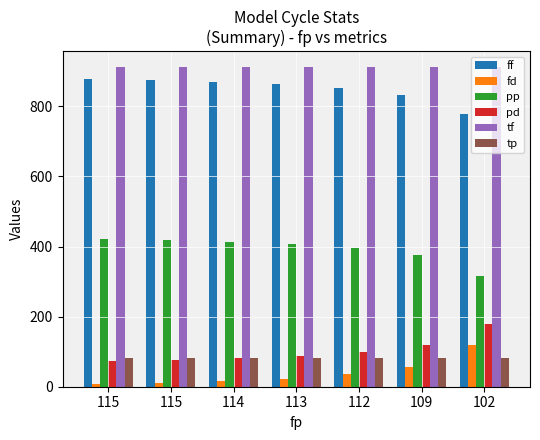

Rank the series by their maximum value, from lowest to highest.

tp, fd, pd, pp, ff, tf